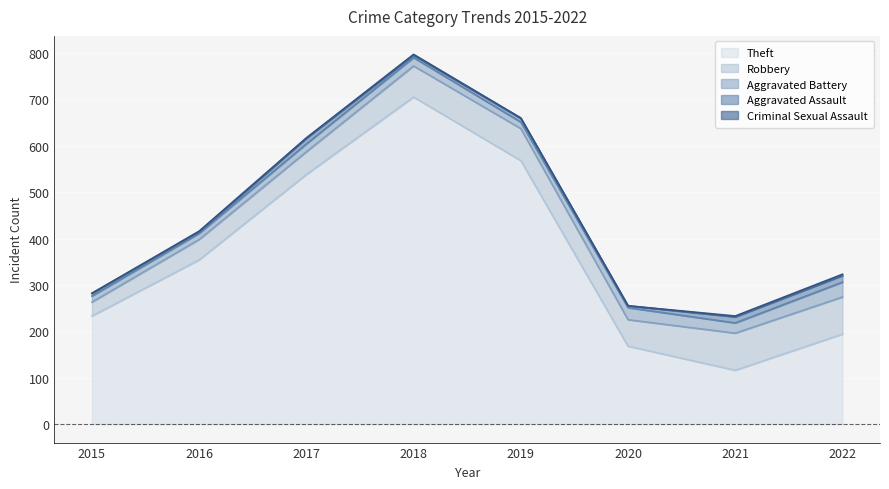

Where does the Aggravated Battery series first go above 18?

2020